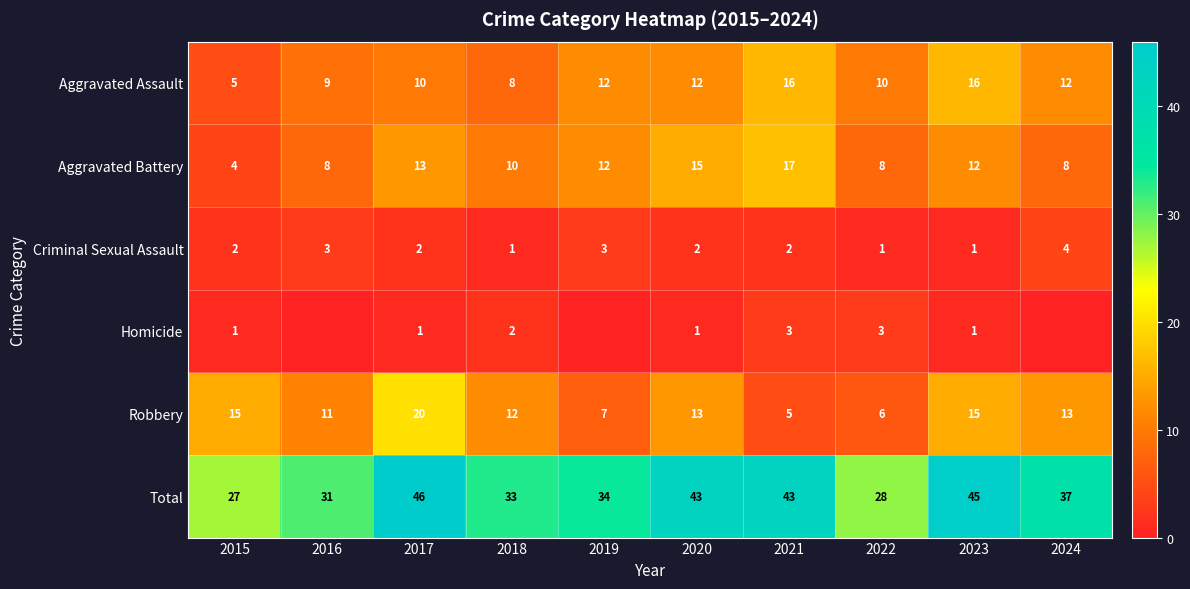

Which series changed the most between 2022 and 2023?

Total